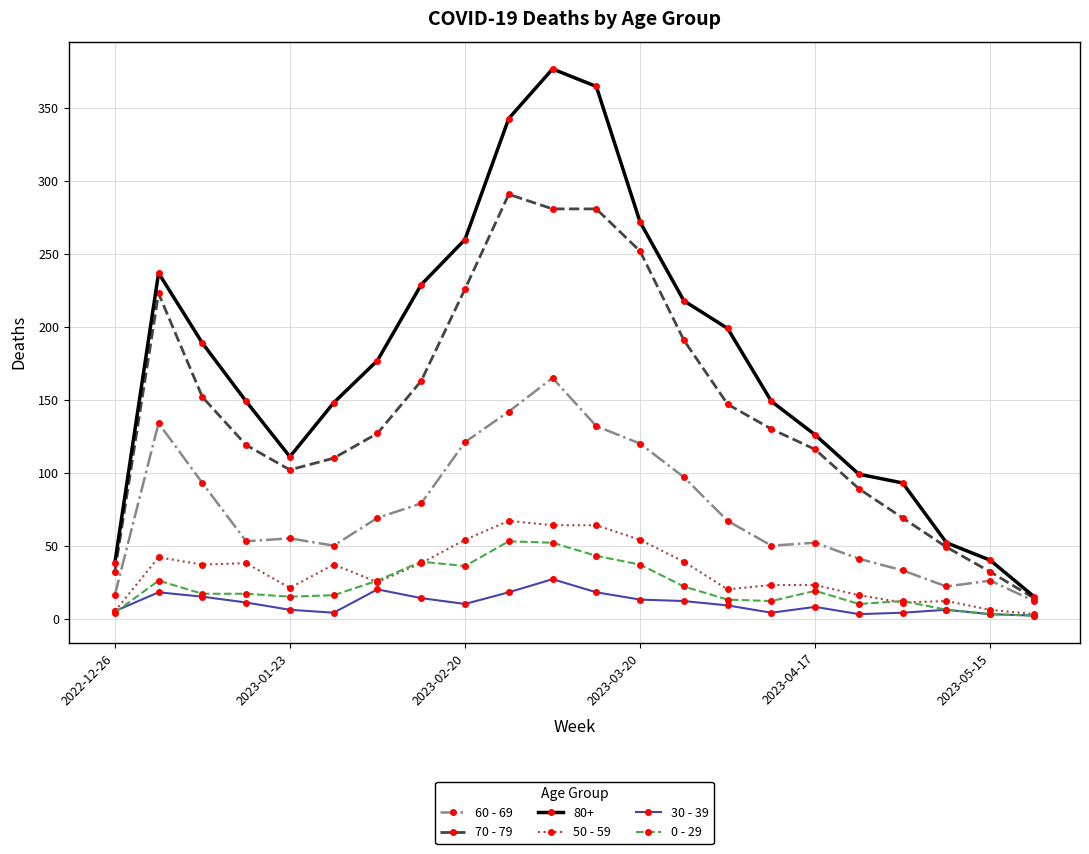

Count the number of categories in the chart.

22